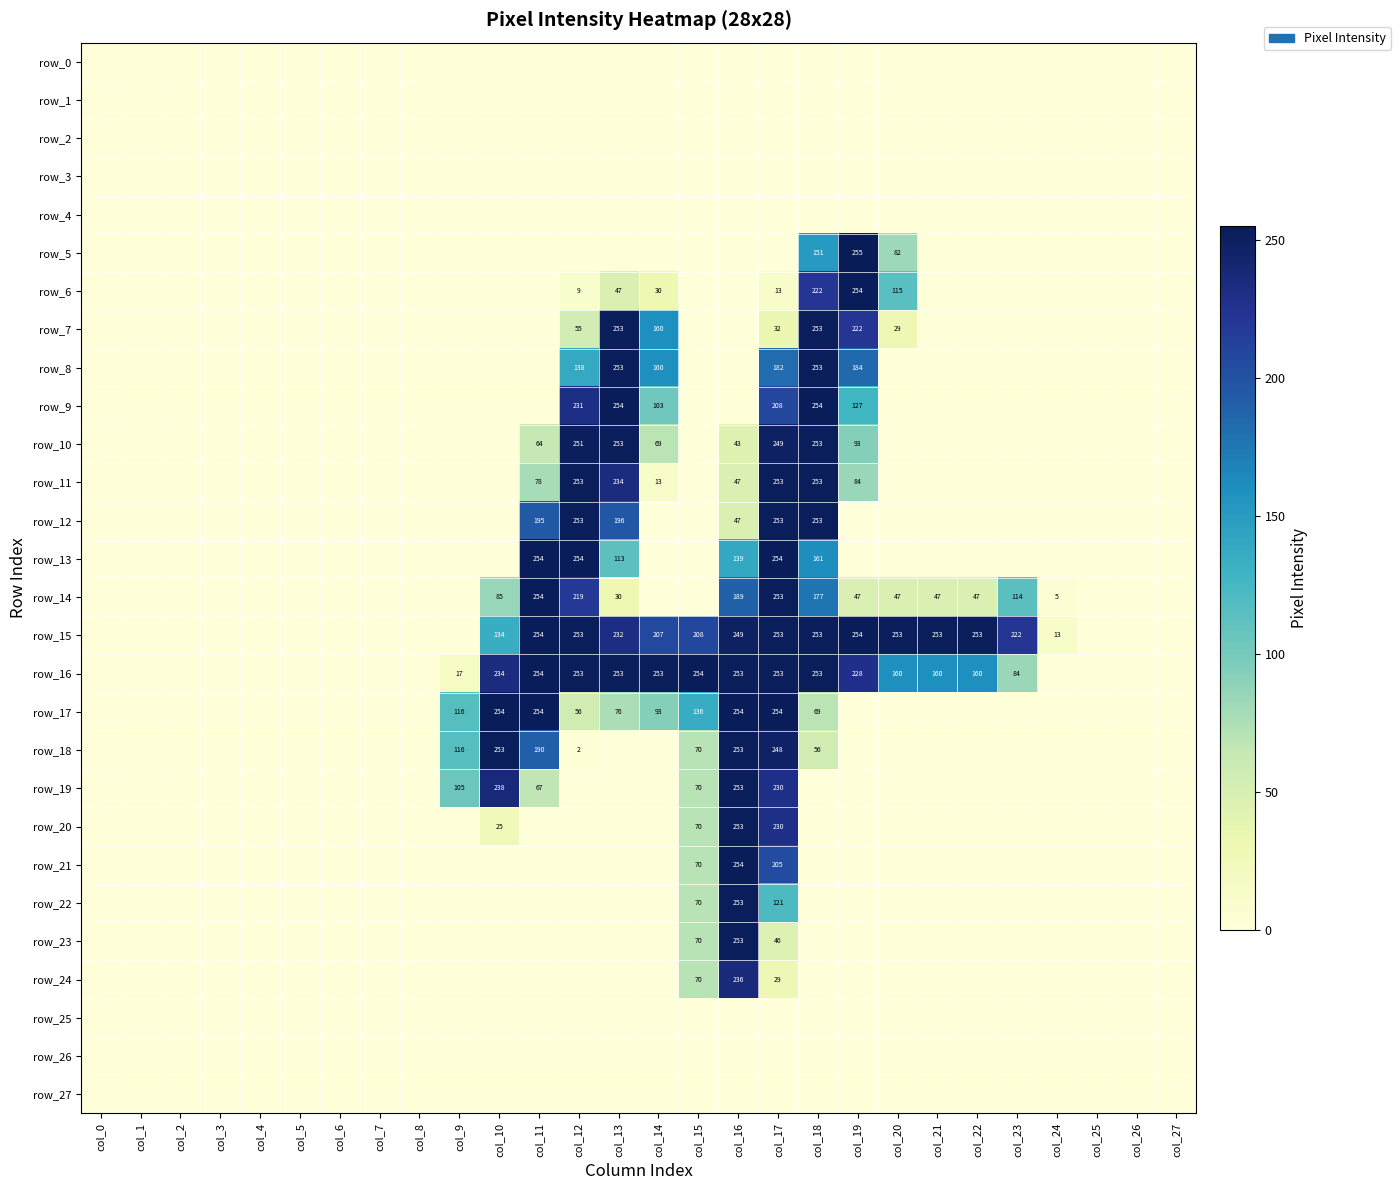

Rank the series at col_17 from lowest to highest value.

row_0, row_1, row_2, row_3, row_4, row_5, row_25, row_26, row_27, row_6, row_24, row_7, row_23, row_22, row_8, row_21, row_9, row_19, row_20, row_18, row_10, row_11, row_12, row_14, row_15, row_16, row_13, row_17